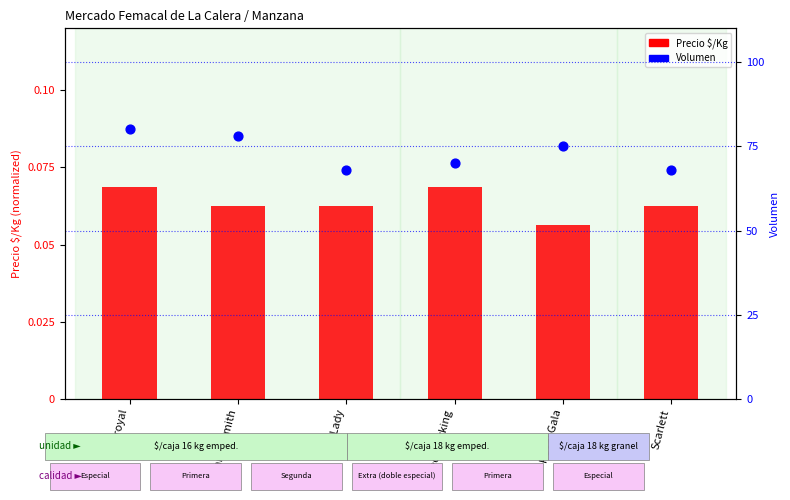

Which series reaches the maximum Y coordinate?

Volumen